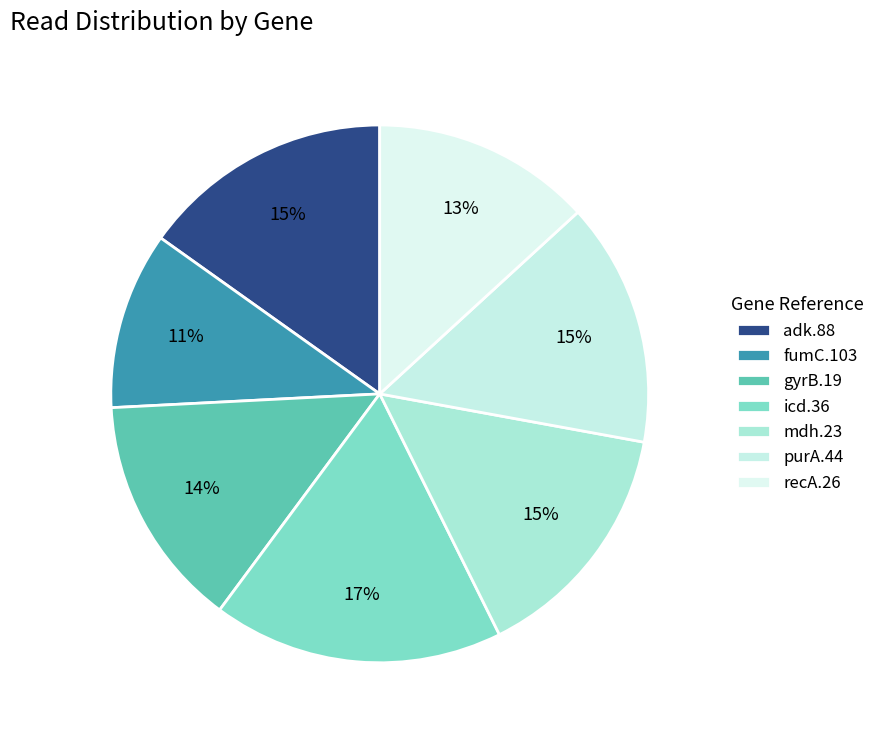

The purA.44 slice represents 15% of the pie. True or false?

True